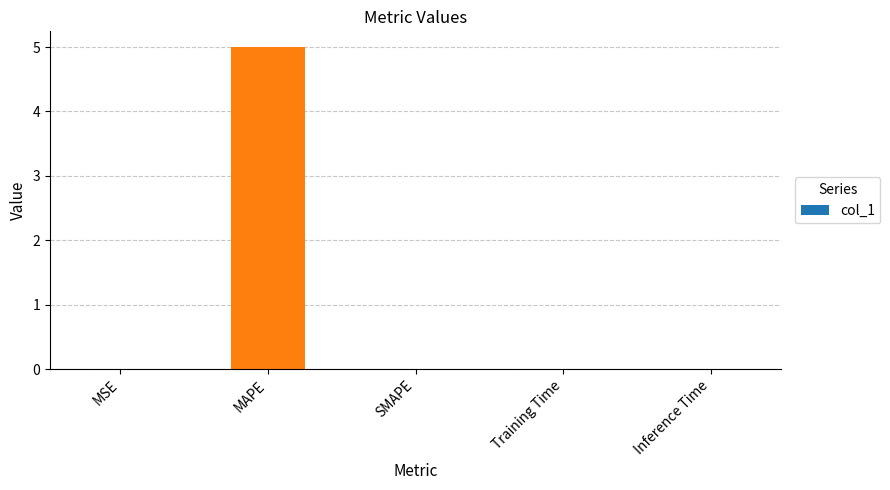

What is the maximum value shown in the chart?

5.0